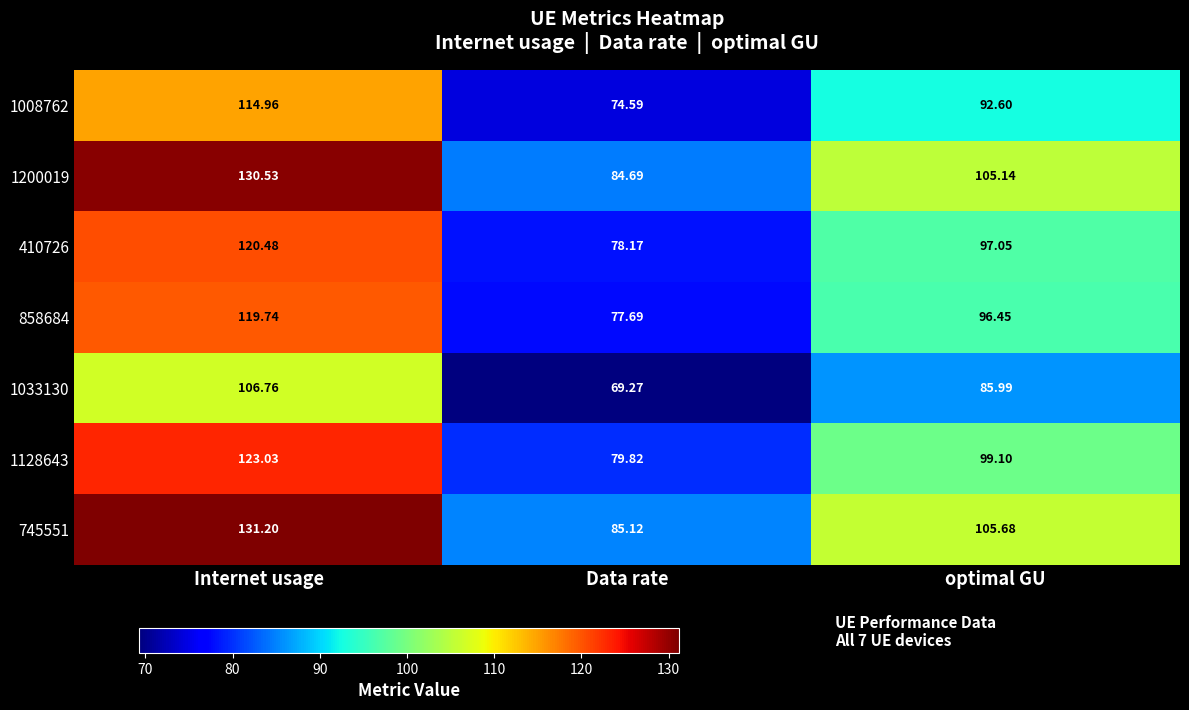

At which label does 1128643 reach its peak?

Internet usage